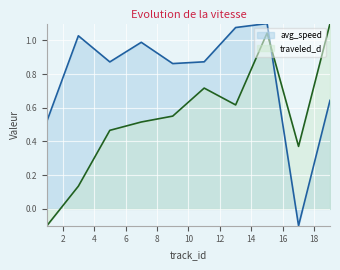

Which series has the widest spread of values?

avg_speed